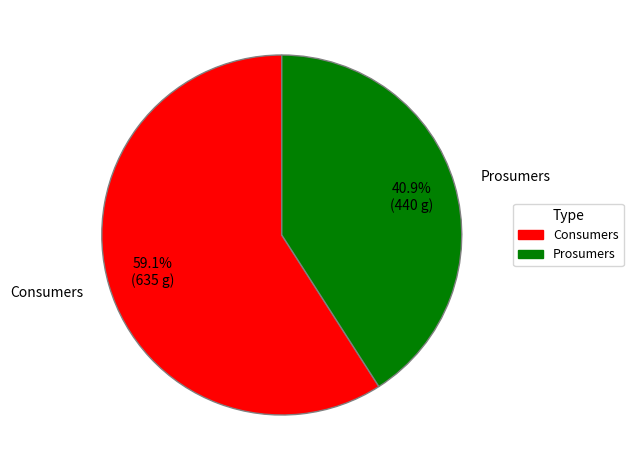

Which slice is the largest?

Consumers